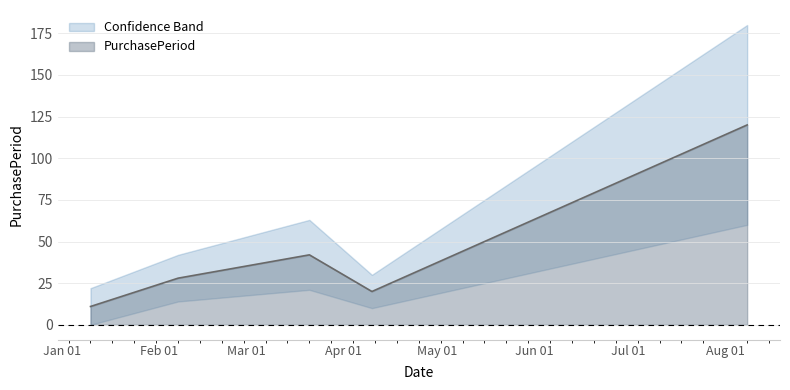

At which category does the data reach its first local peak?

2017-03-21